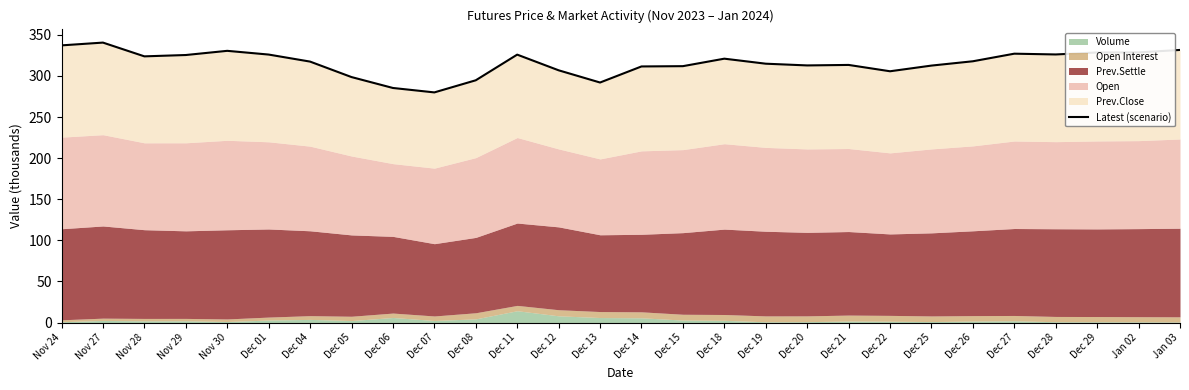

Does the chart have visible grid lines?

No